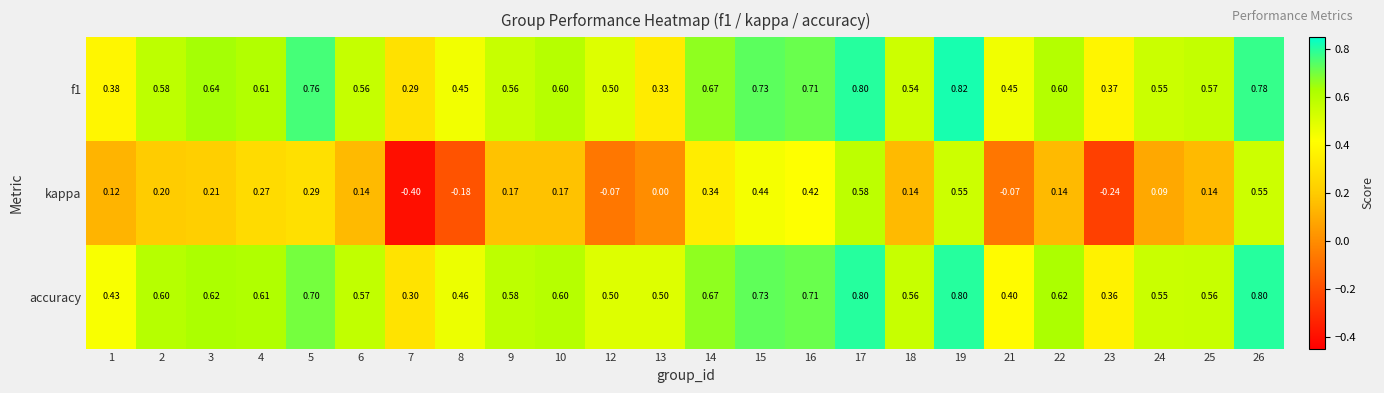

Rank the series by their maximum value, from lowest to highest.

kappa, accuracy, f1